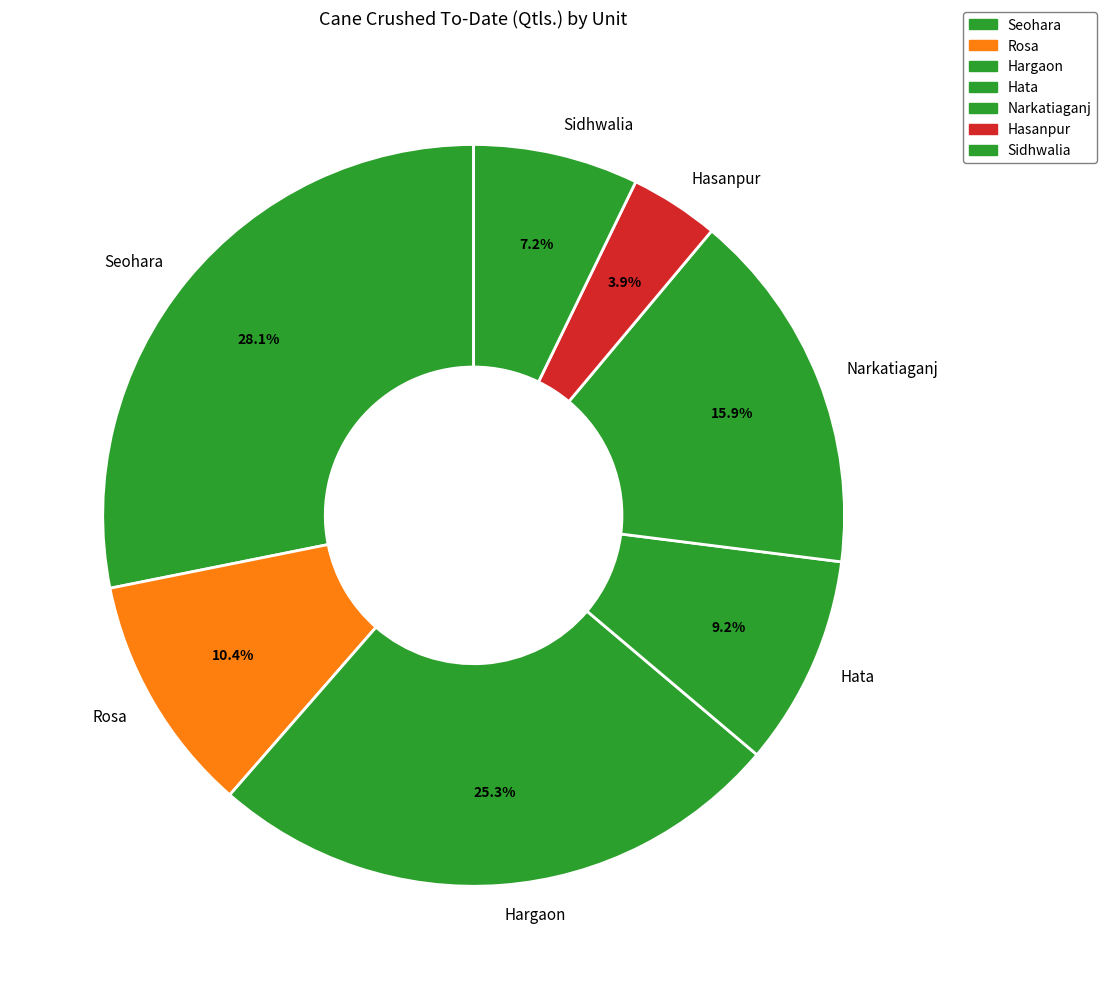

The Rosa slice represents 10% of the pie. True or false?

True